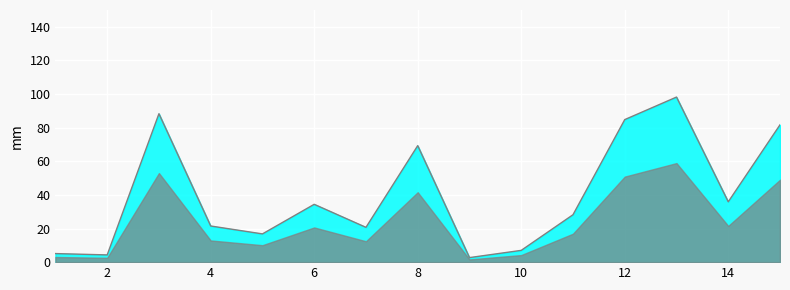

Reading left to right, what are all the values shown in this chart?

5.1	4.3	88.3	21.5	16.8	34.4	20.7	69.3	2.7	7.0	28.2	84.8	98.2	35.9	81.7